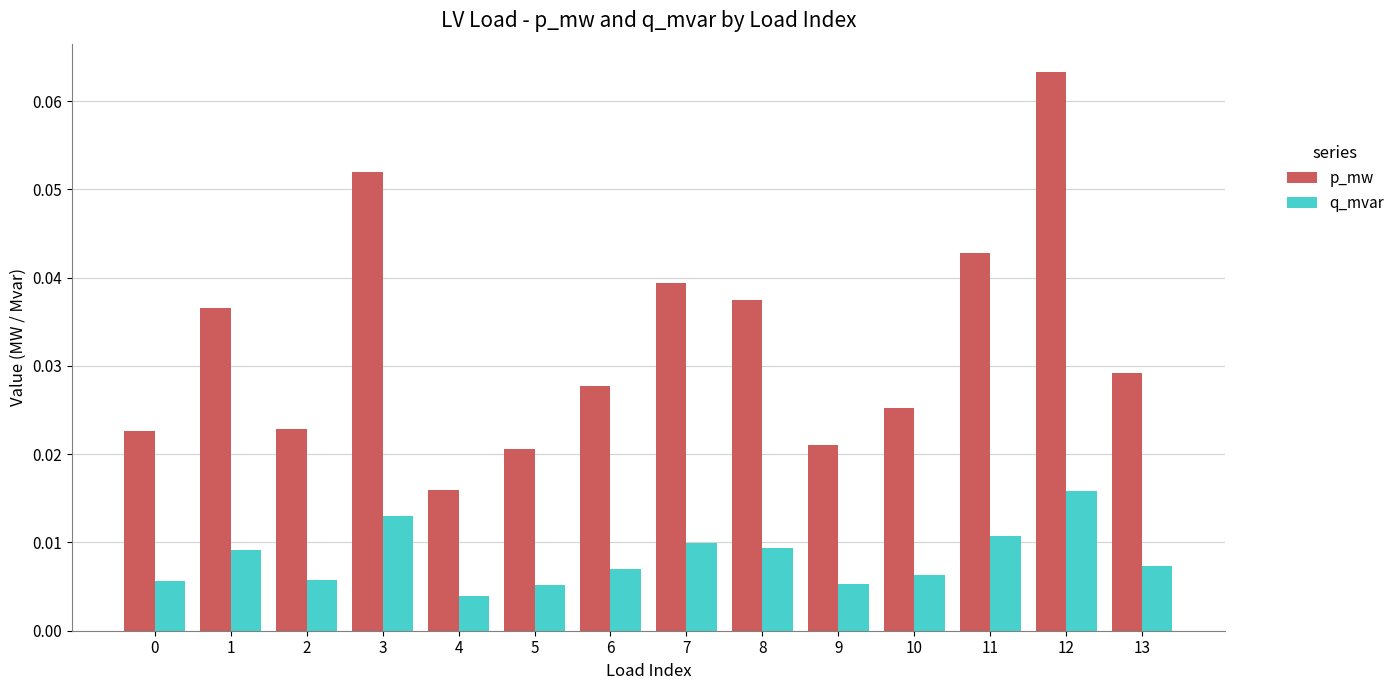

How many data points does each series have?

14